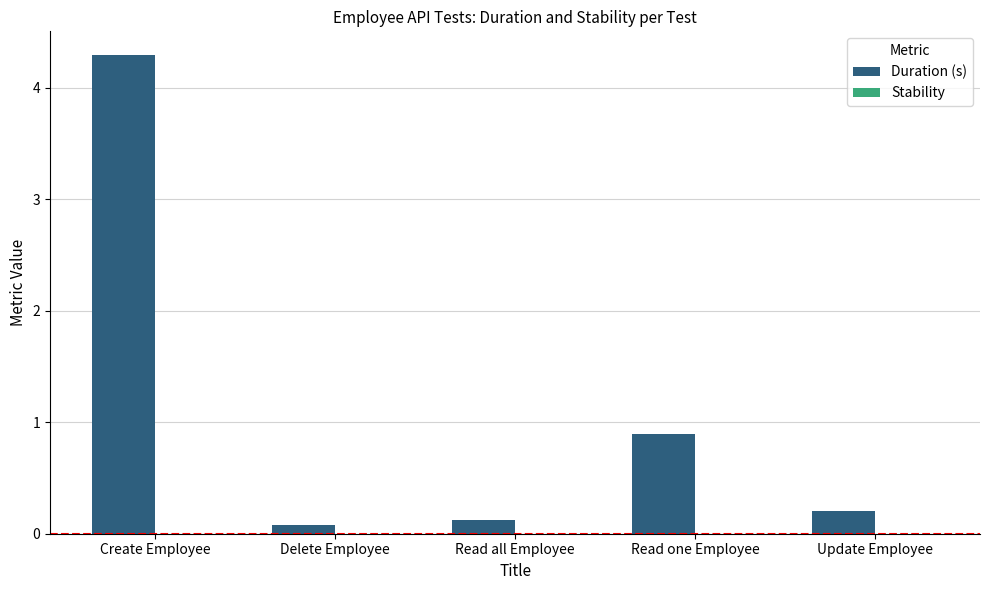

Does the chart contain any negative values?

No